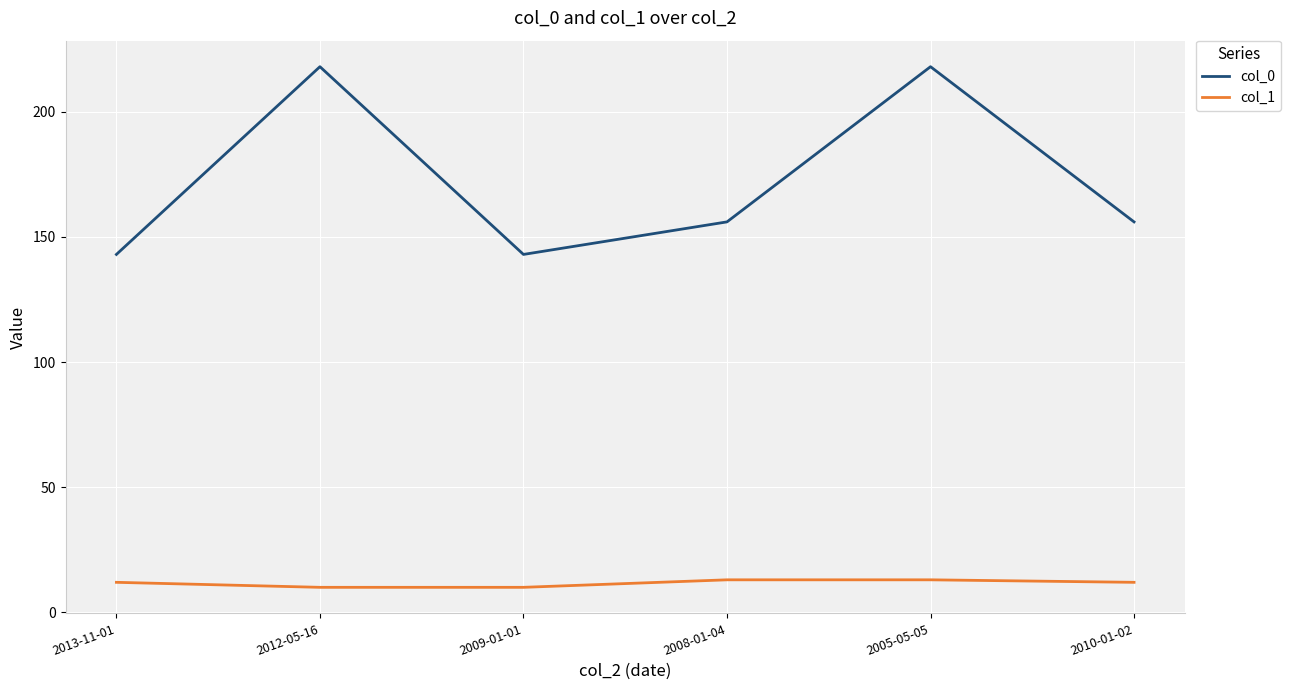

What is the total value across all series at 2009-01-01?

153